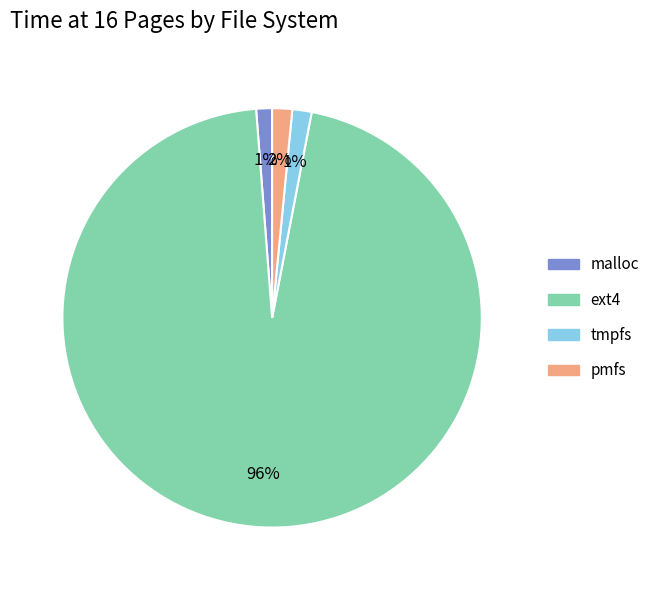

What is the majority slice?

ext4